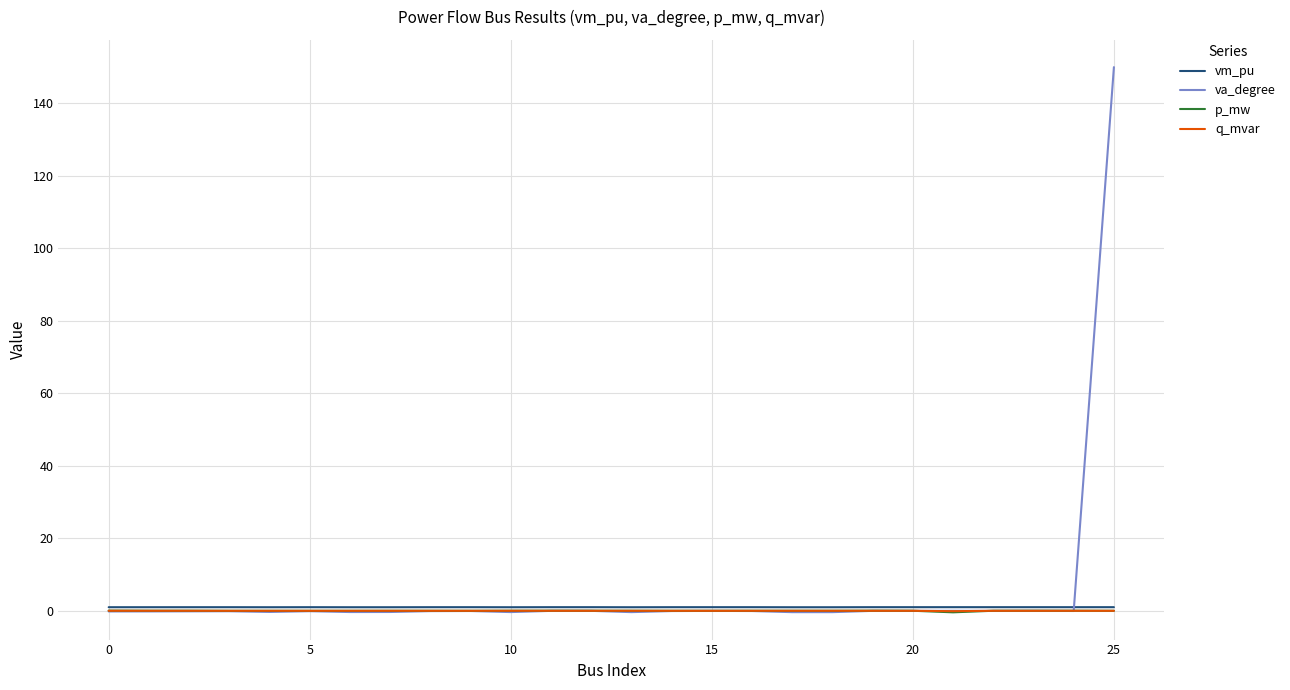

What is the greatest value displayed?

150.0